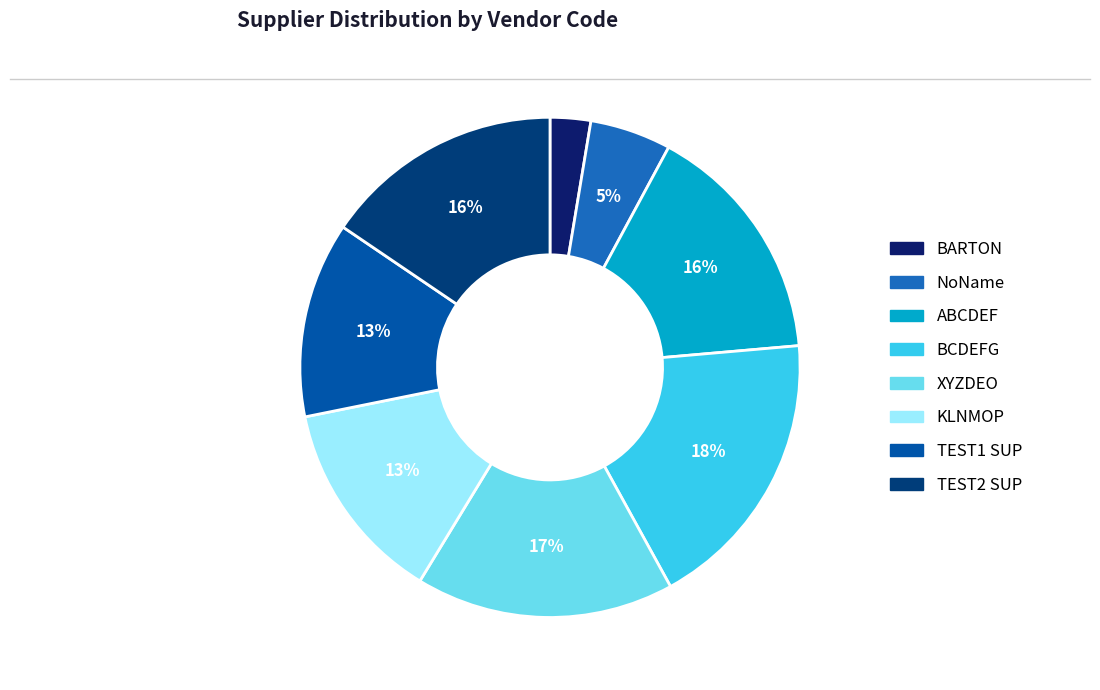

Is it true that BARTON is 13% of the pie?

False